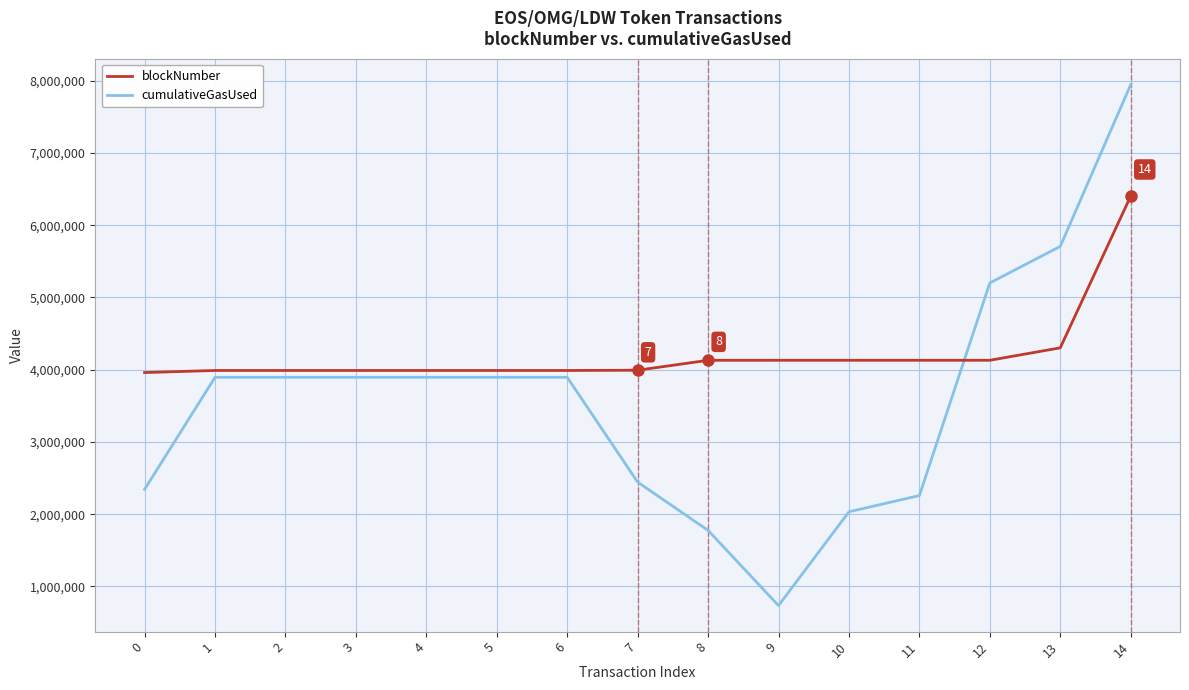

What is the difference between the second highest and second lowest values in the blockNumber series?

313513